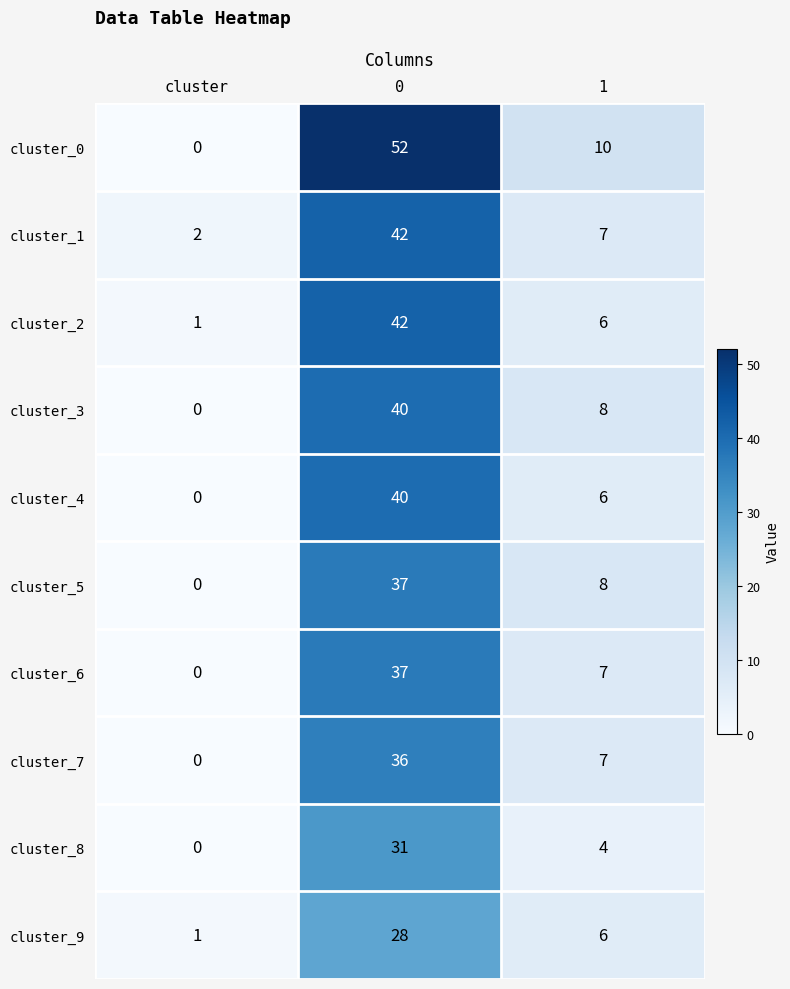

Which series has the largest total across all categories?

cluster_0